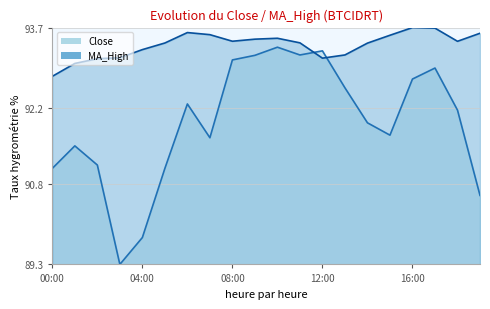

True or false: Close has a value of 89.8 at 04:00.

True